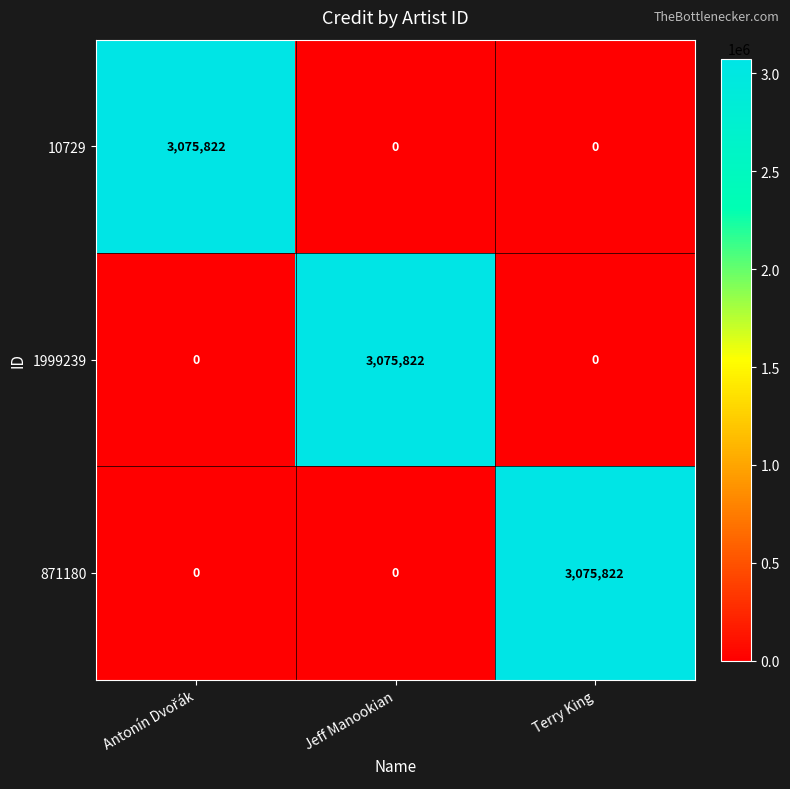

What is the maximum value shown in the chart?

3075822